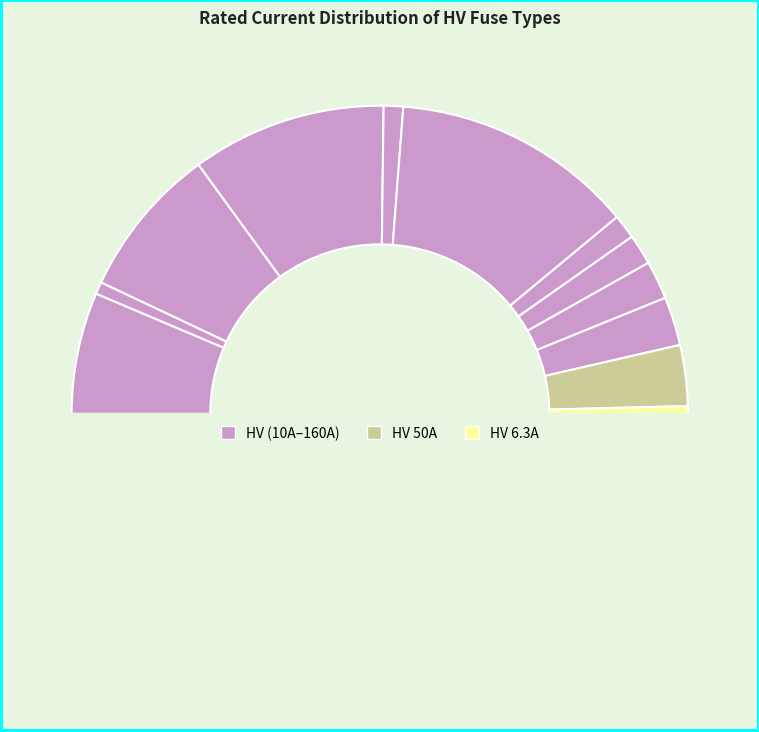

Count the number of slices in the pie.

13